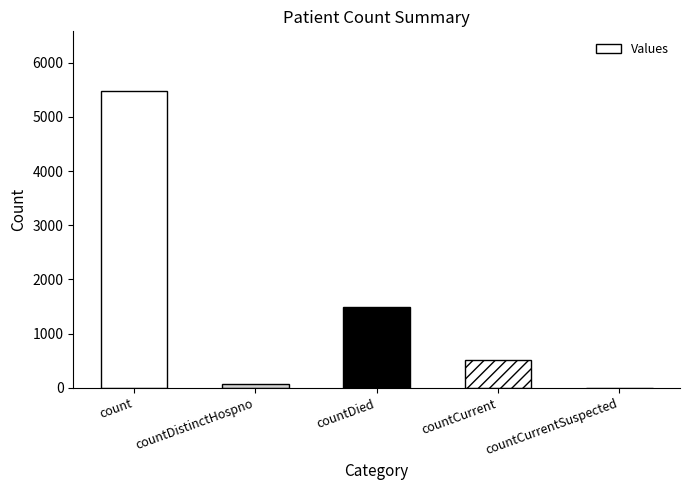

Is it true that the value at count is 5483?

True